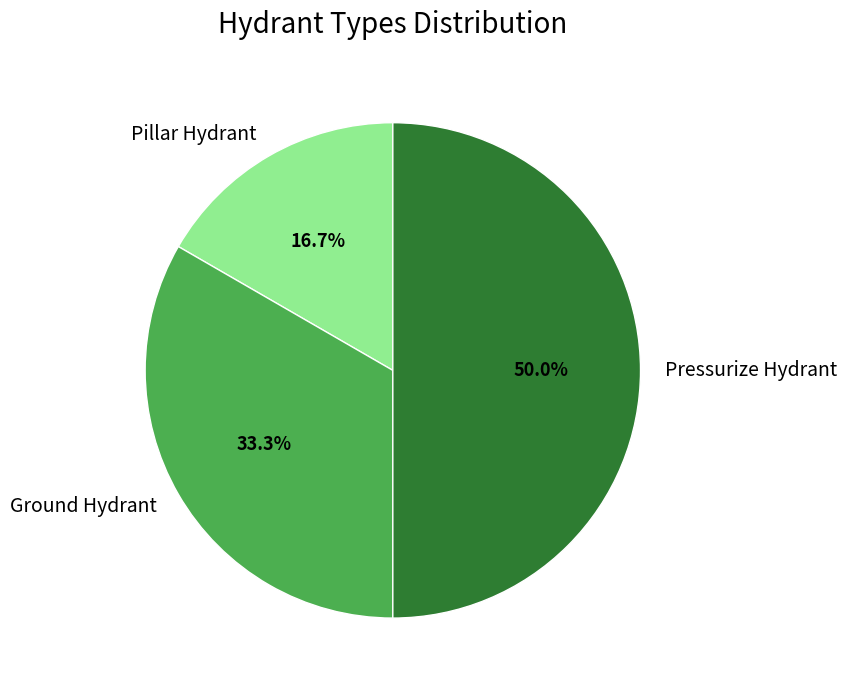

Rank the categories by value from highest to lowest.

Pressurize Hydrant, Ground Hydrant, Pillar Hydrant